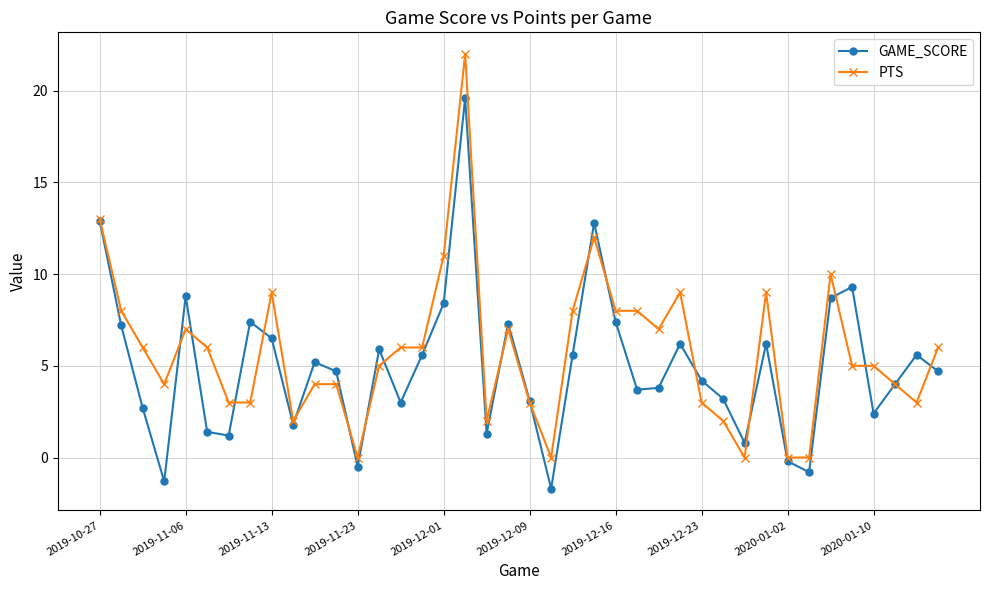

What is the value of the PTS point at the 40th from the left?

6.0